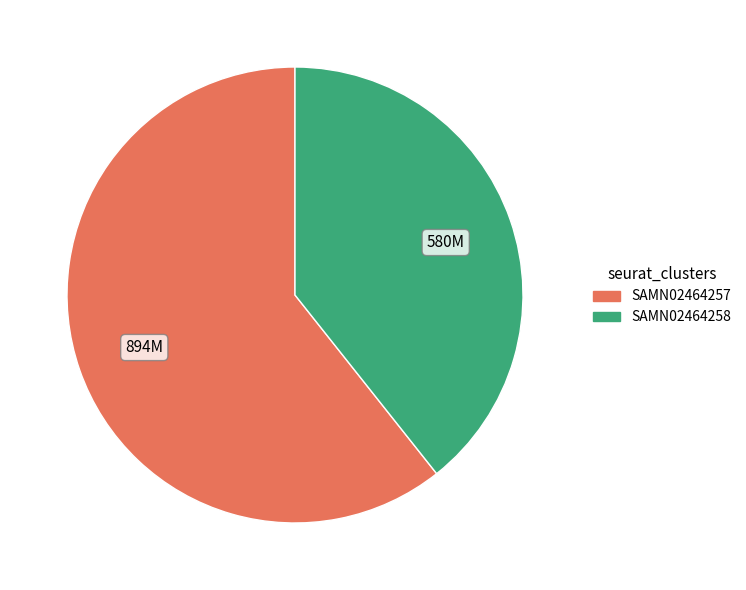

Which has a higher value, SAMN02464257 or SAMN02464258?

SAMN02464257